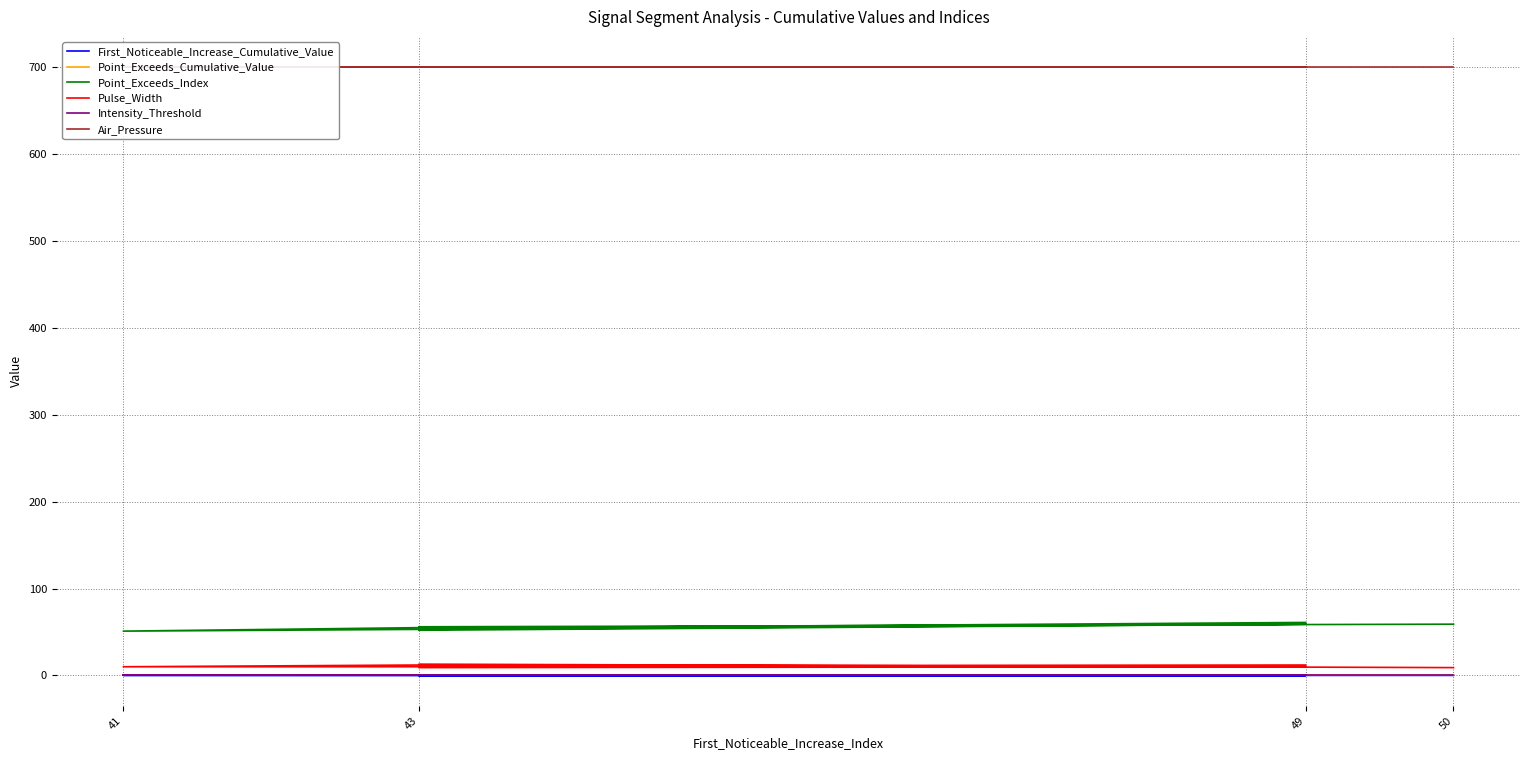

What are all the series names shown in the legend?

First_Noticeable_Increase_Cumulative_Value, Point_Exceeds_Cumulative_Value, Point_Exceeds_Index, Pulse_Width, Intensity_Threshold, Air_Pressure